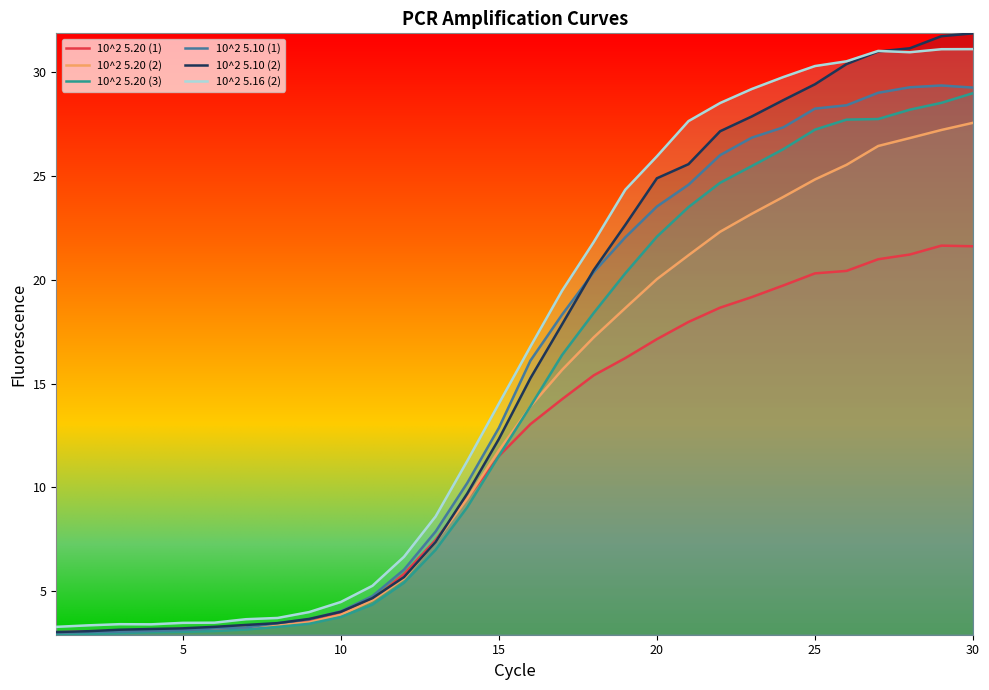

What is the total value across all series at 30?

170.5